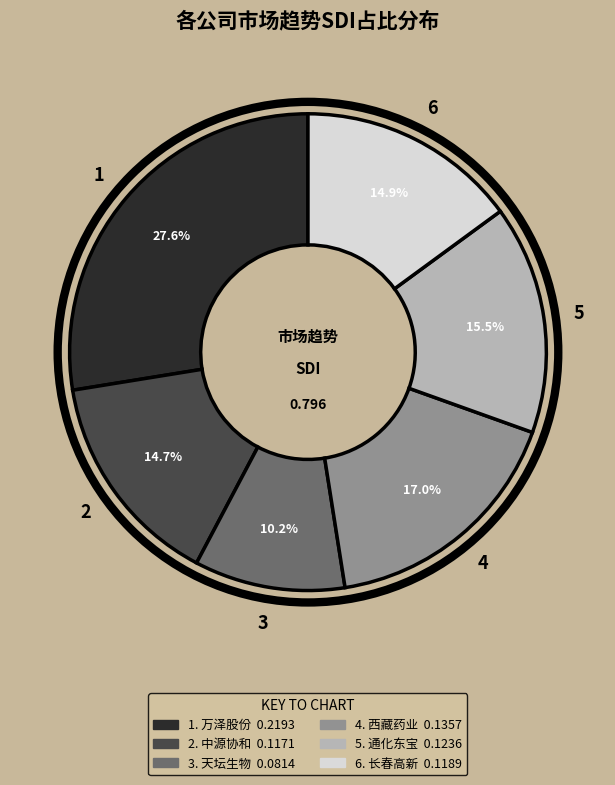

How many slices are in this pie chart?

6